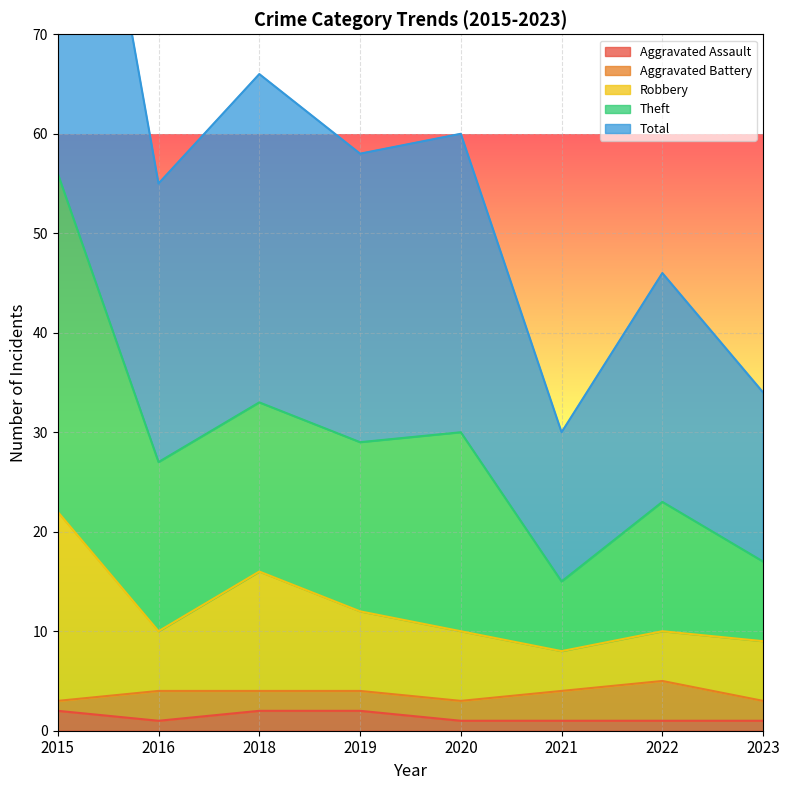

Is it true that Aggravated Assault equals 1 at 2023?

True